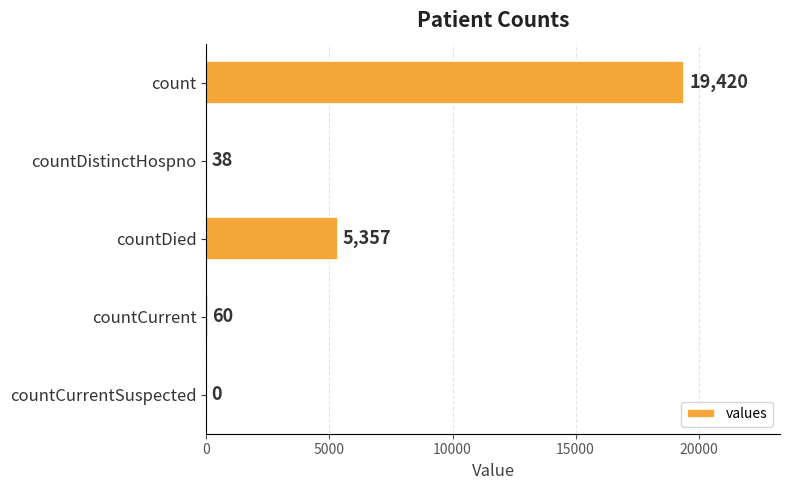

The value at countCurrent is 60. True or false?

True